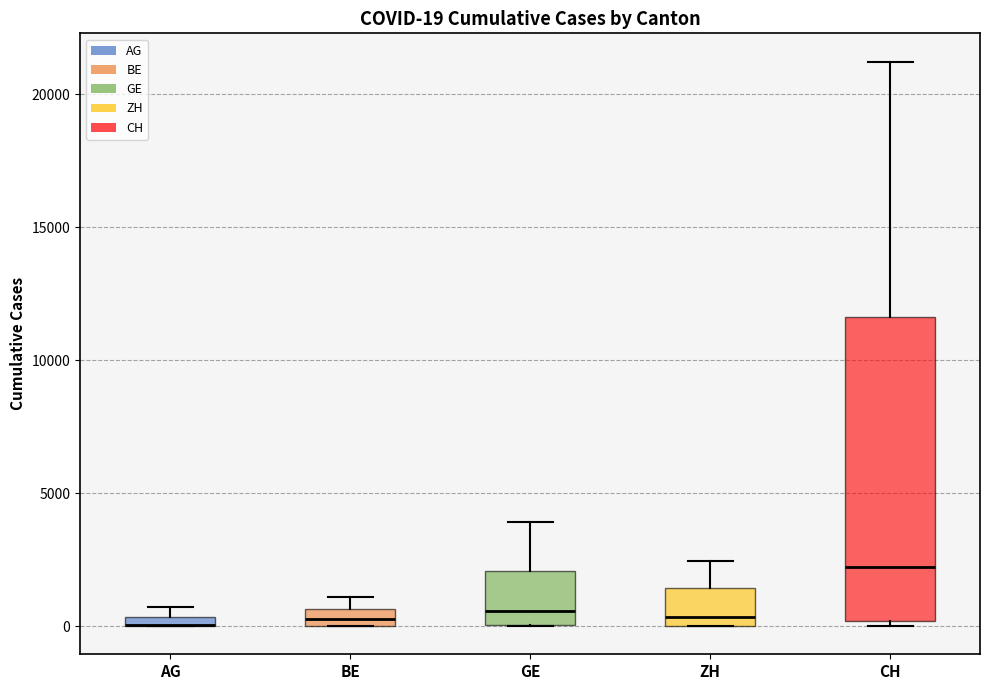

Which box is the tallest, from its lower edge to its upper edge?

CH